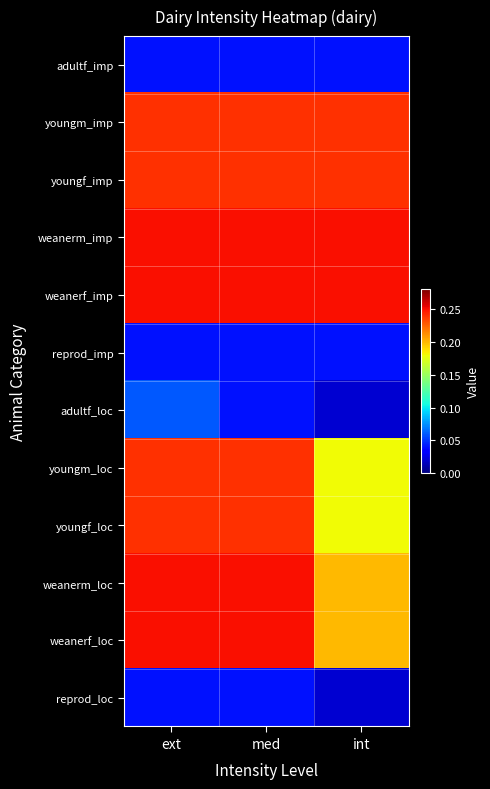

Rank the series at ext from lowest to highest value.

adultf_imp, reprod_imp, reprod_loc, adultf_loc, youngm_imp, youngf_imp, youngm_loc, youngf_loc, weanerm_imp, weanerf_imp, weanerm_loc, weanerf_loc